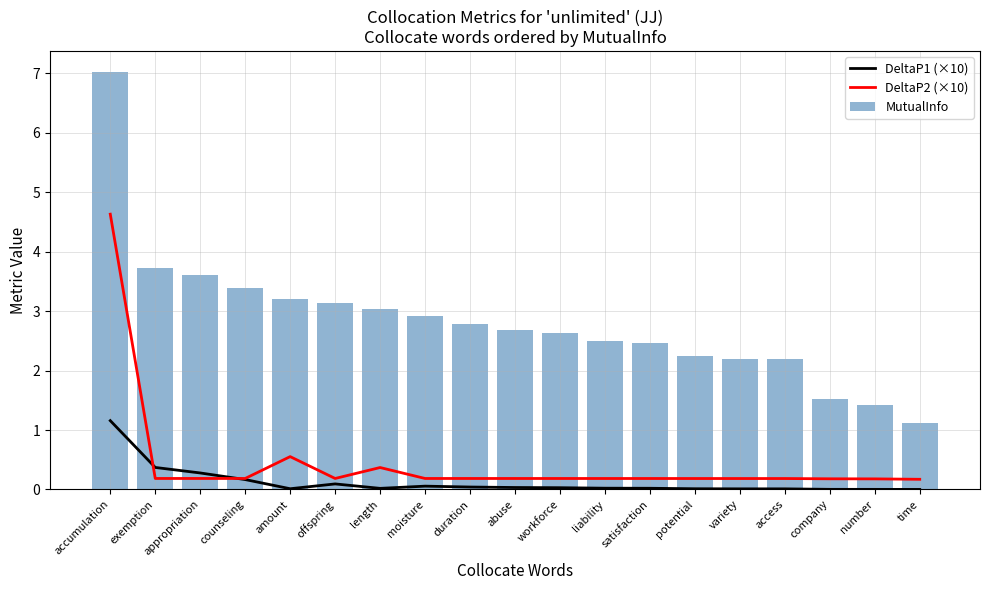

What is the total value across all series at workforce?

2.9